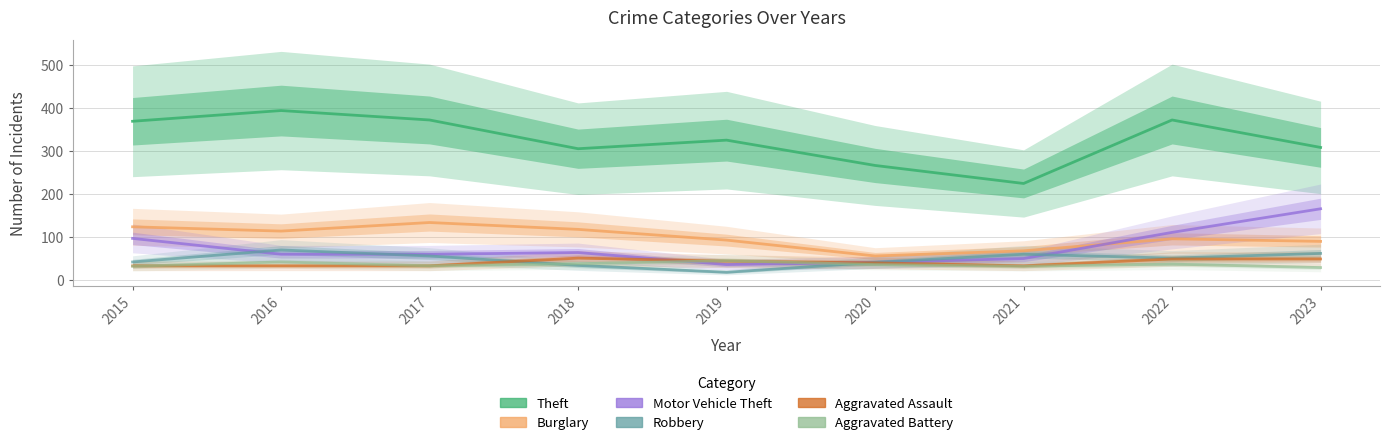

What is the total value across all series at 2020?

475